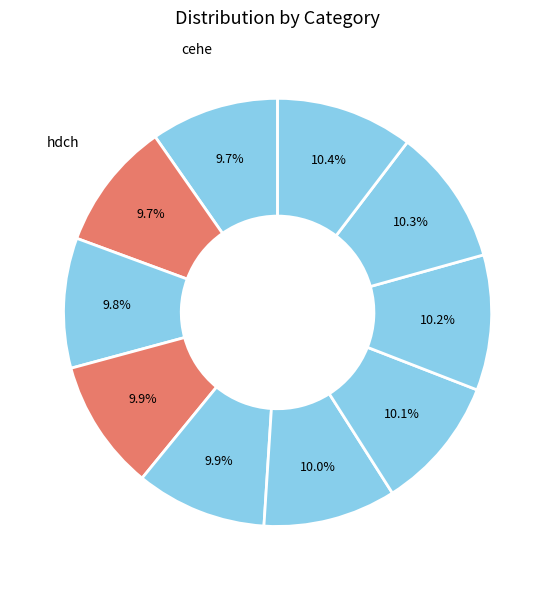

Count the number of slices in the pie.

10